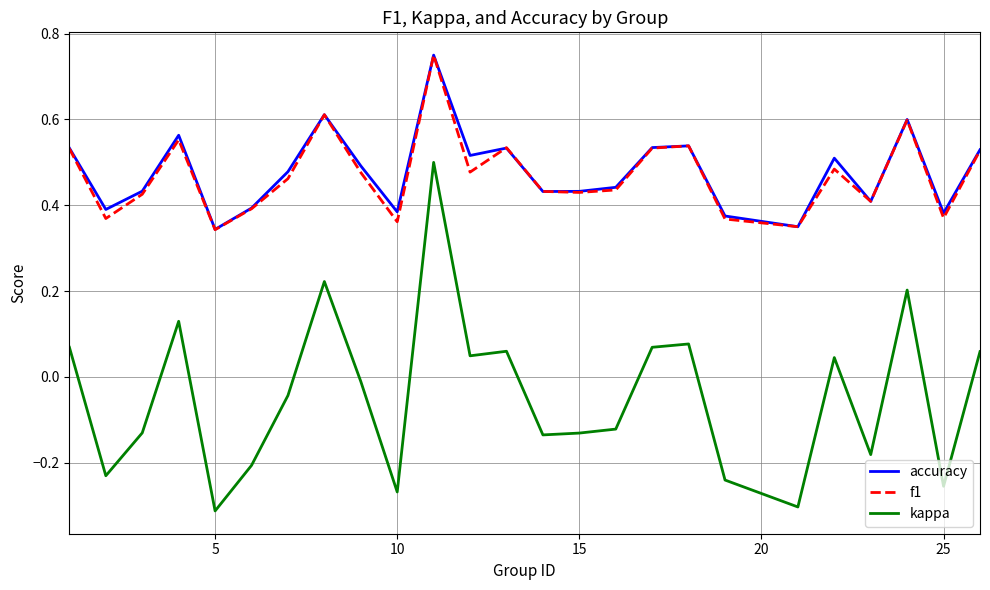

Which series has the largest range (max minus min)?

kappa